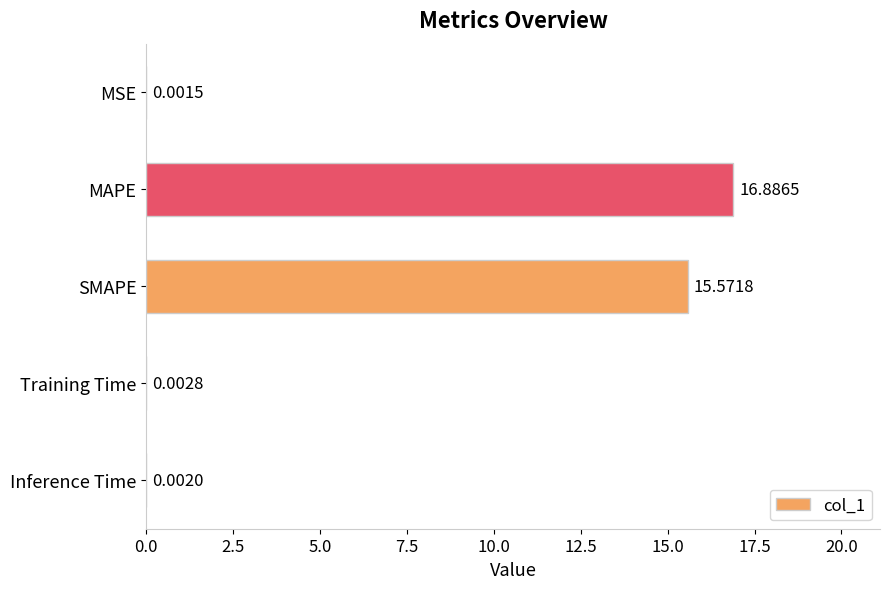

At which category does the chart reach its peak across all series?

MAPE